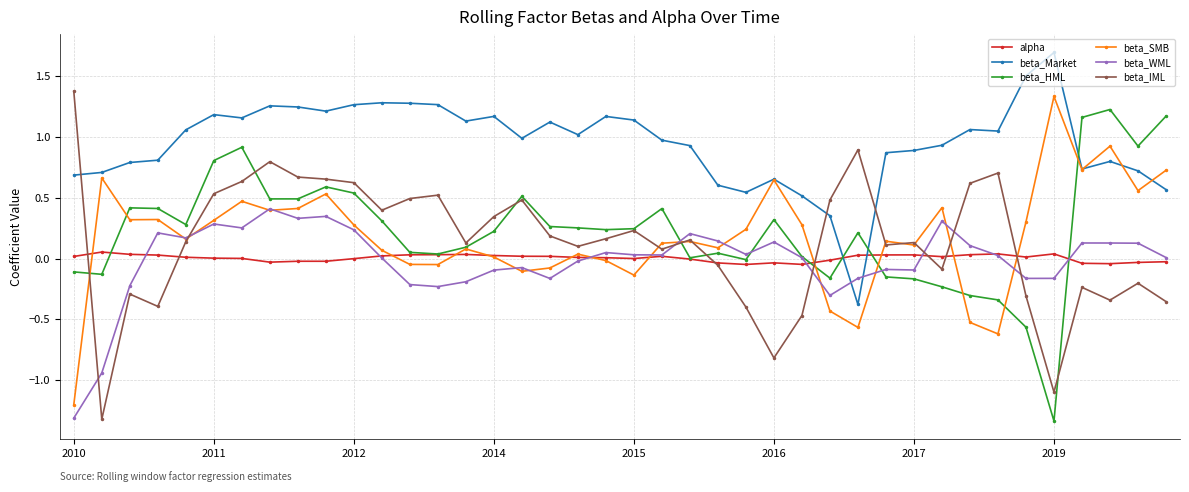

Which series has the largest total across all categories?

beta_Market